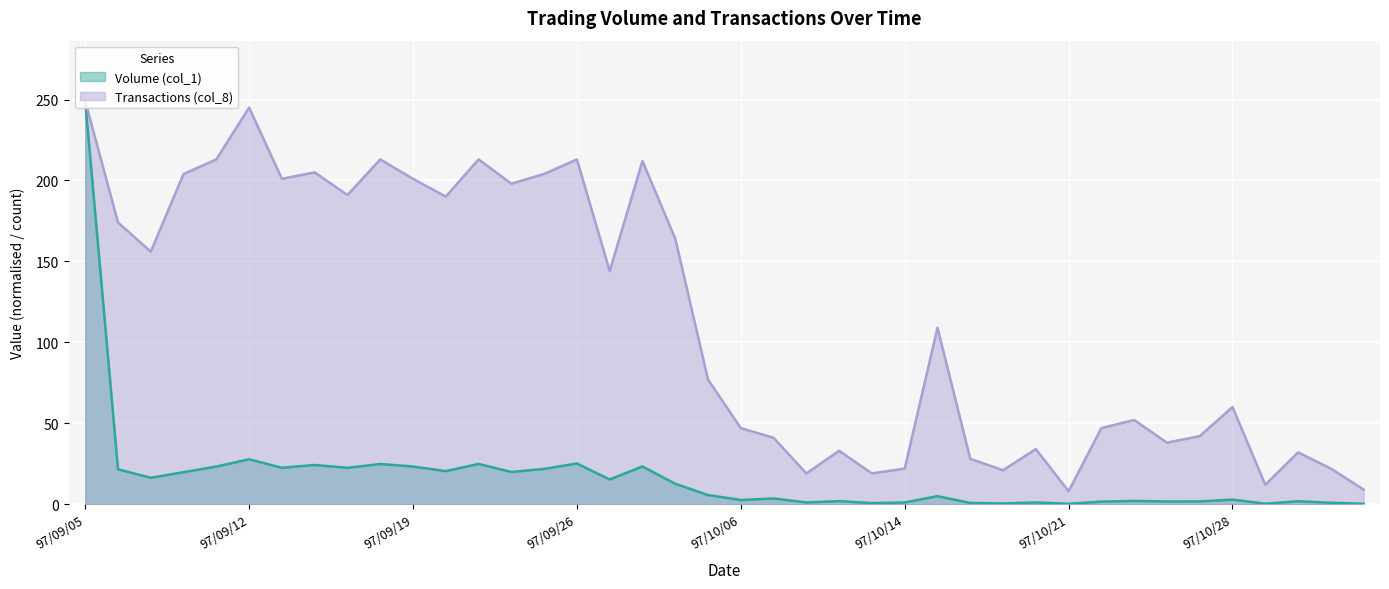

How many lines are shown in the chart?

2